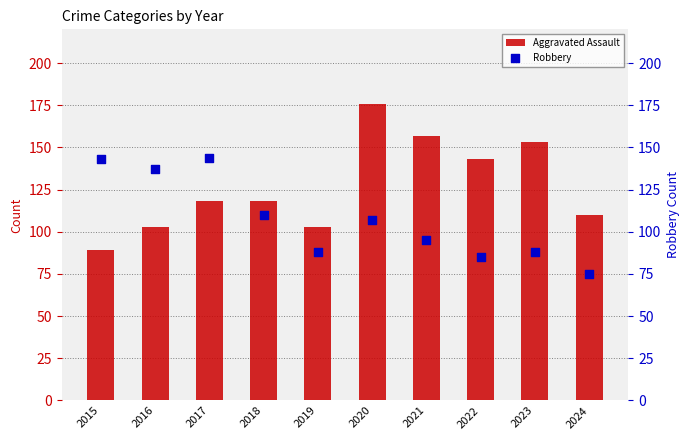

Which series reaches the minimum Y coordinate?

Robbery